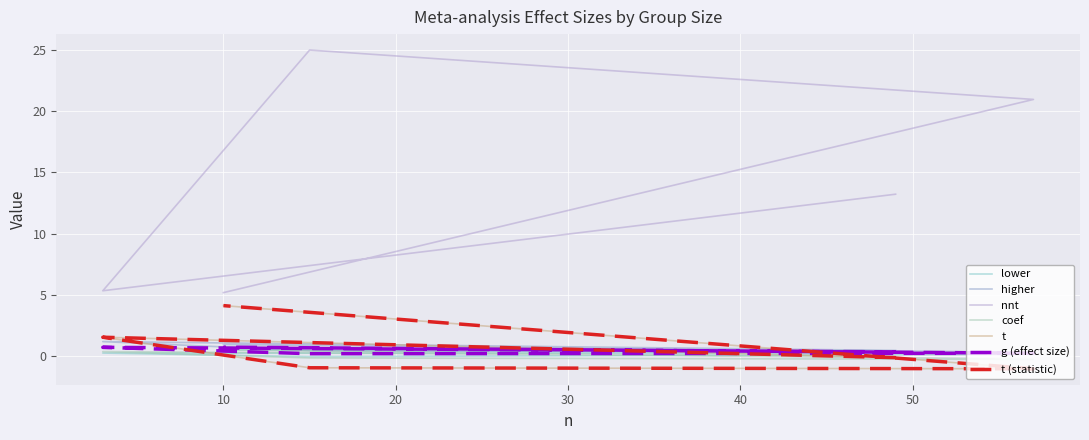

How many data points does each series have?

5